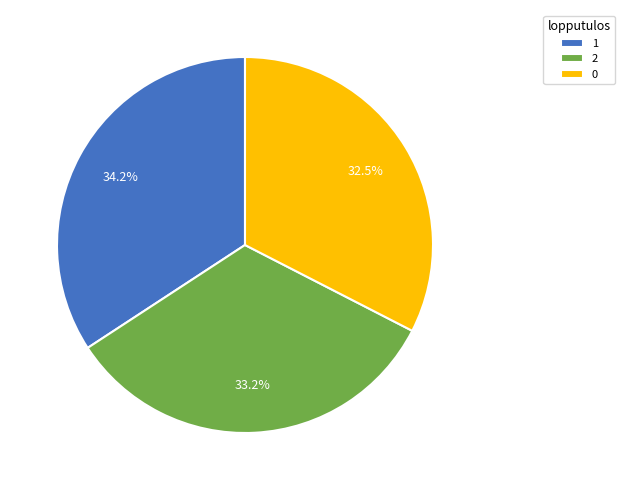

Count the number of slices in the pie.

3